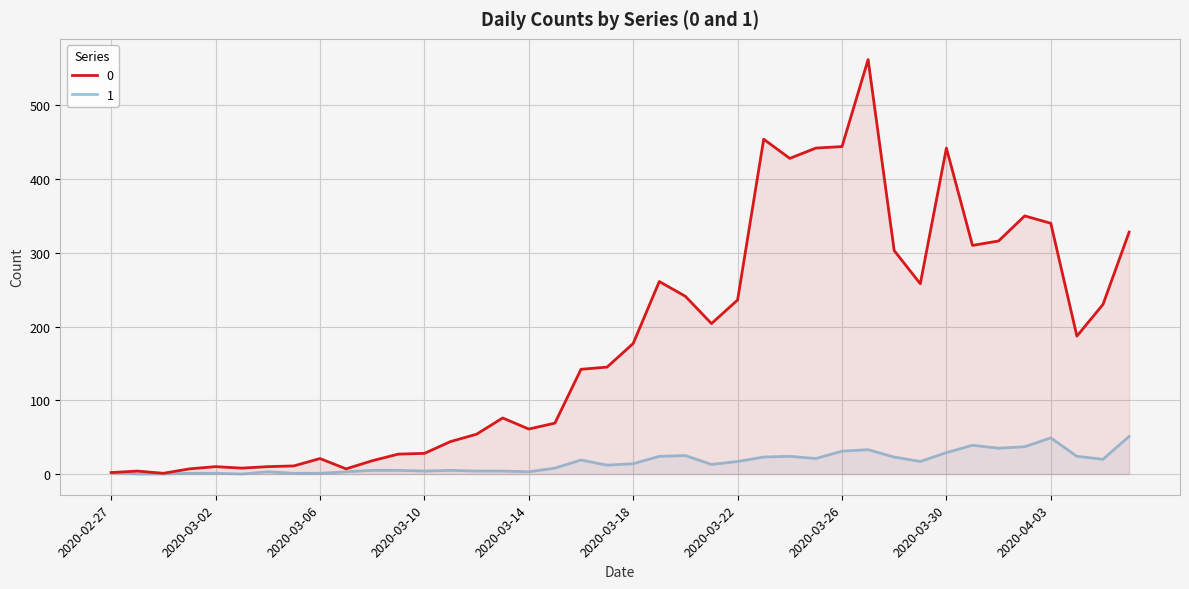

What value does the 1 series have at 2020-03-31?

39